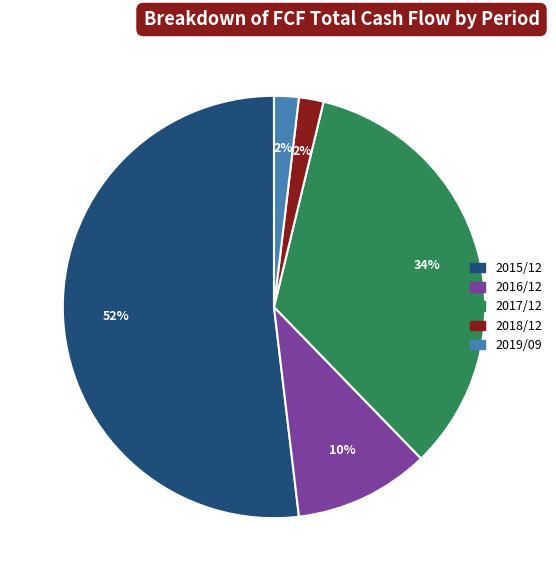

What percentage is the 2019/09 slice, to the nearest percent?

2%